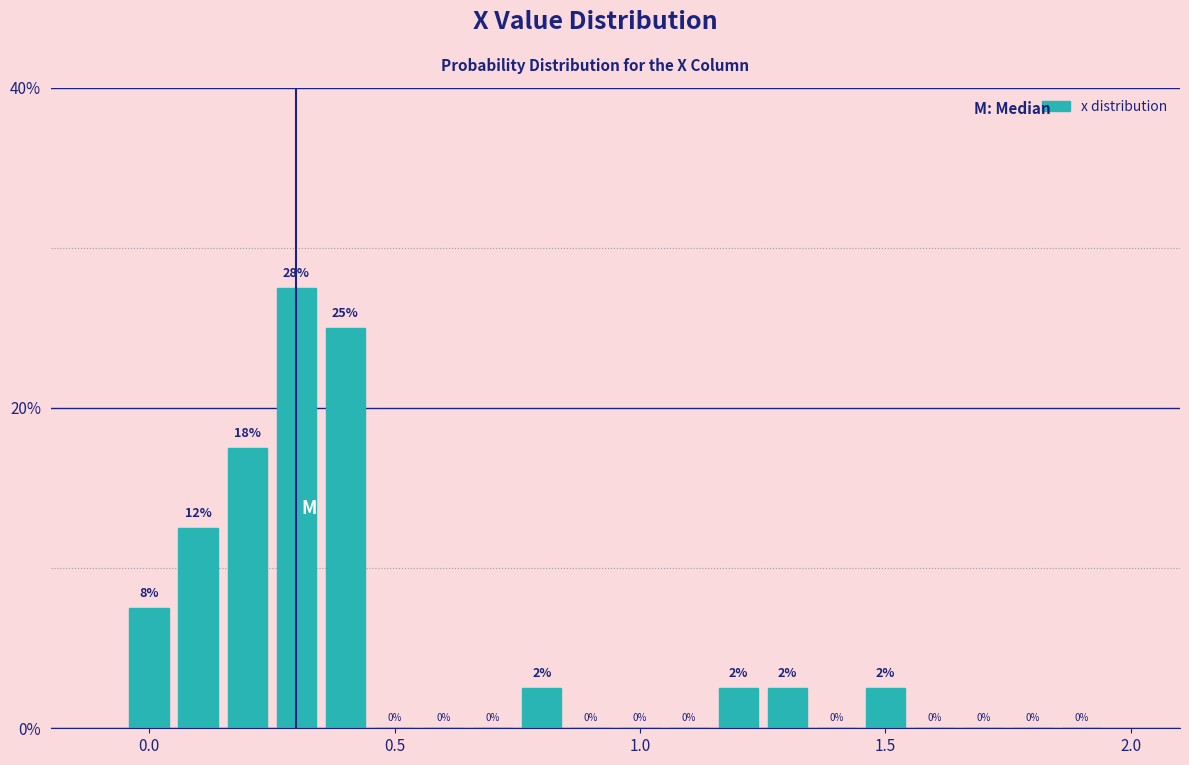

Around what value on the x-axis is the tallest bar? Give the approximate position of its centre, as read against the axis.

0.30